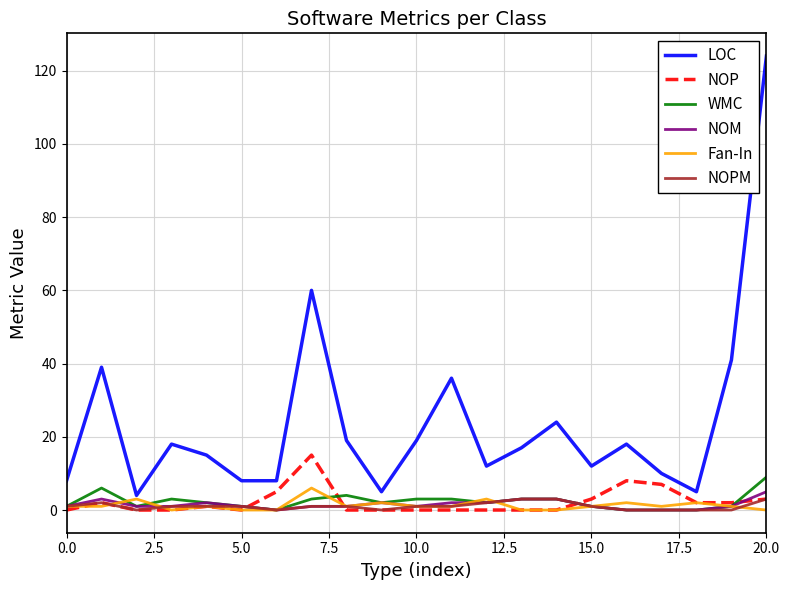

Which series has the largest range (max minus min)?

LOC